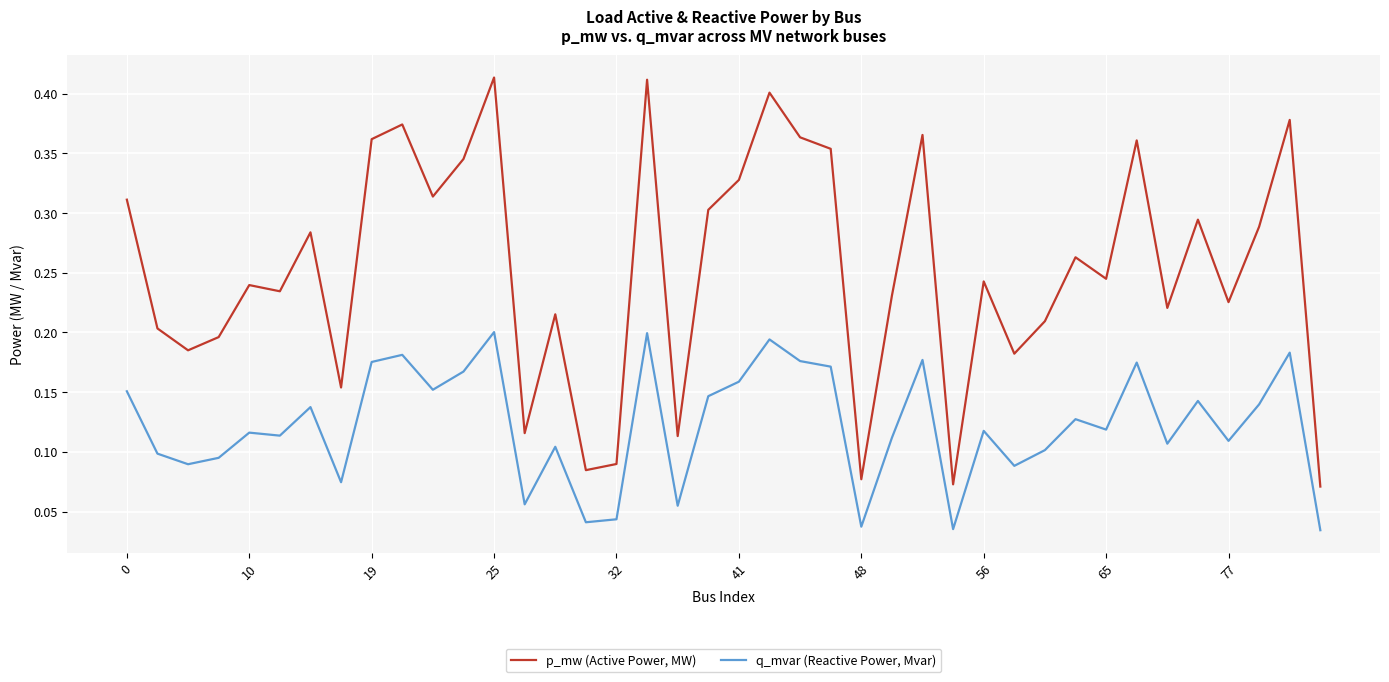

Which series has the largest total across all categories?

p_mw (Active Power, MW)